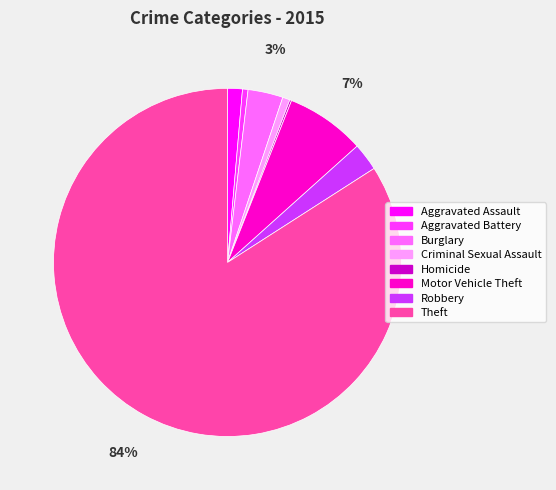

To the nearest percent, what is the combined percentage of Aggravated Battery and Theft?

85%